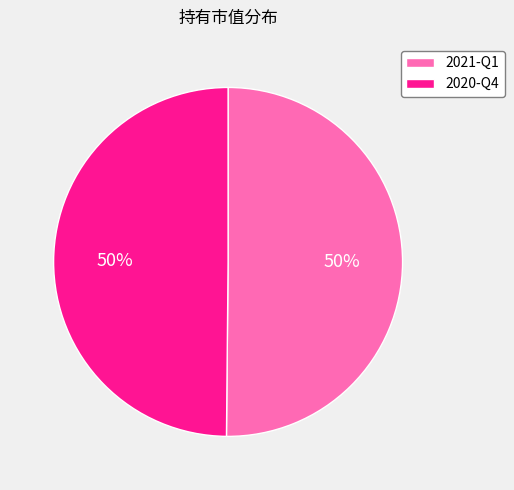

To the nearest percent, what is the combined percentage of 2020-Q4 and 2021-Q1?

100%